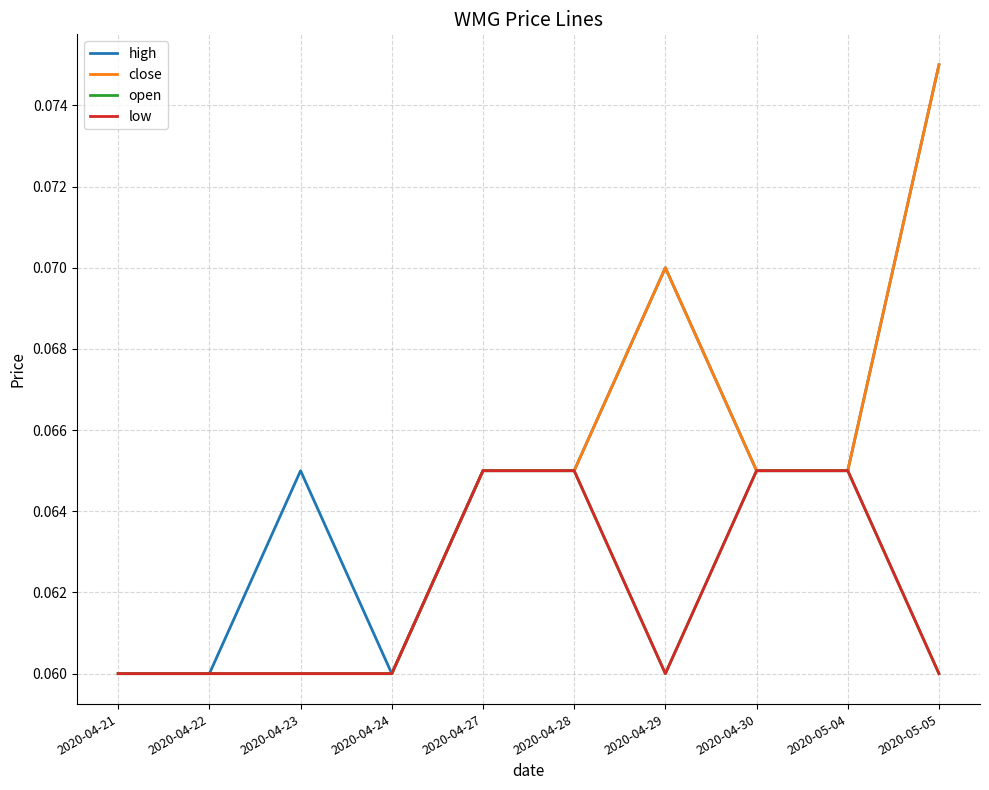

Does the chart have visible grid lines?

Yes